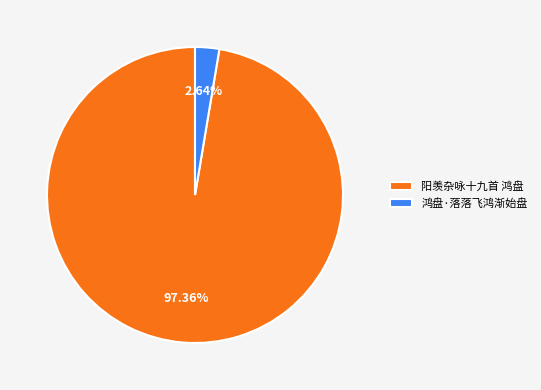

Which has a higher value, 鸿盘·落落飞鸿渐始盘 or 阳羡杂咏十九首 鸿盘?

阳羡杂咏十九首 鸿盘